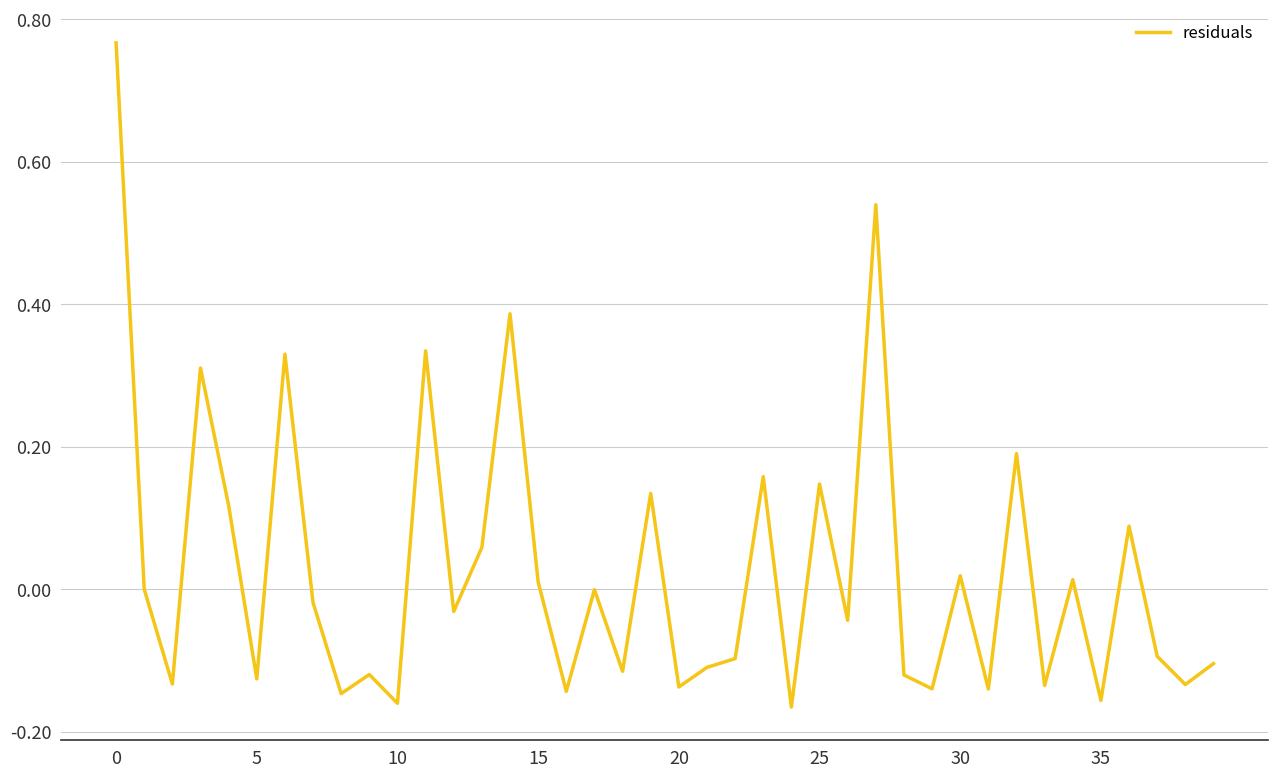

What is the difference between the maximum and minimum values?

0.9